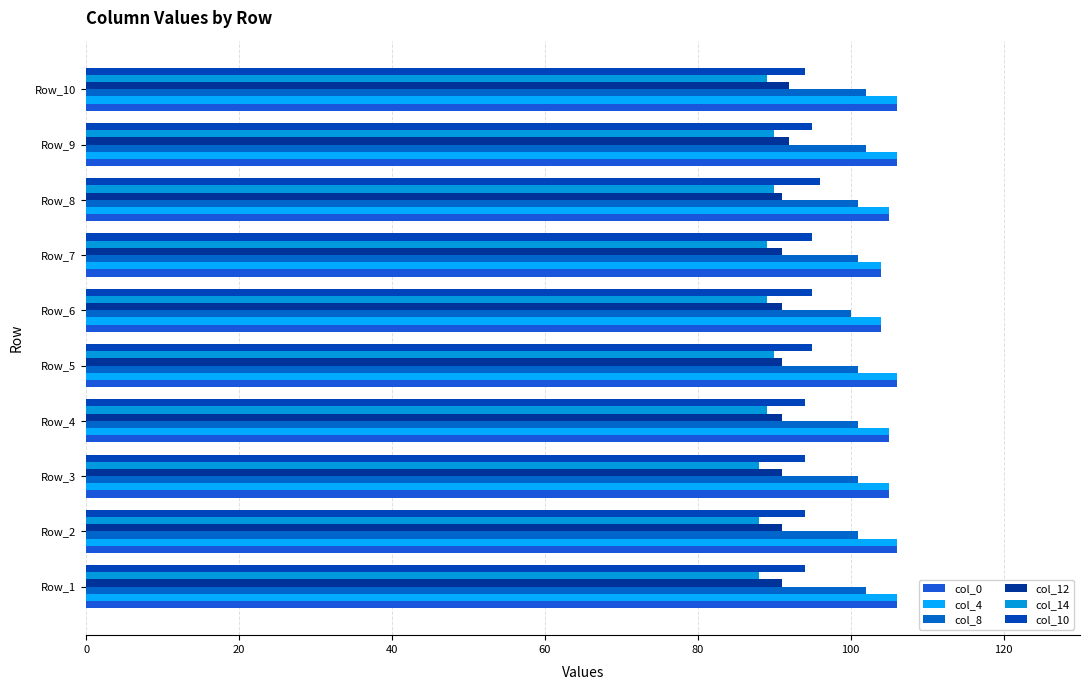

What is the lowest value of the col_14 series?

88